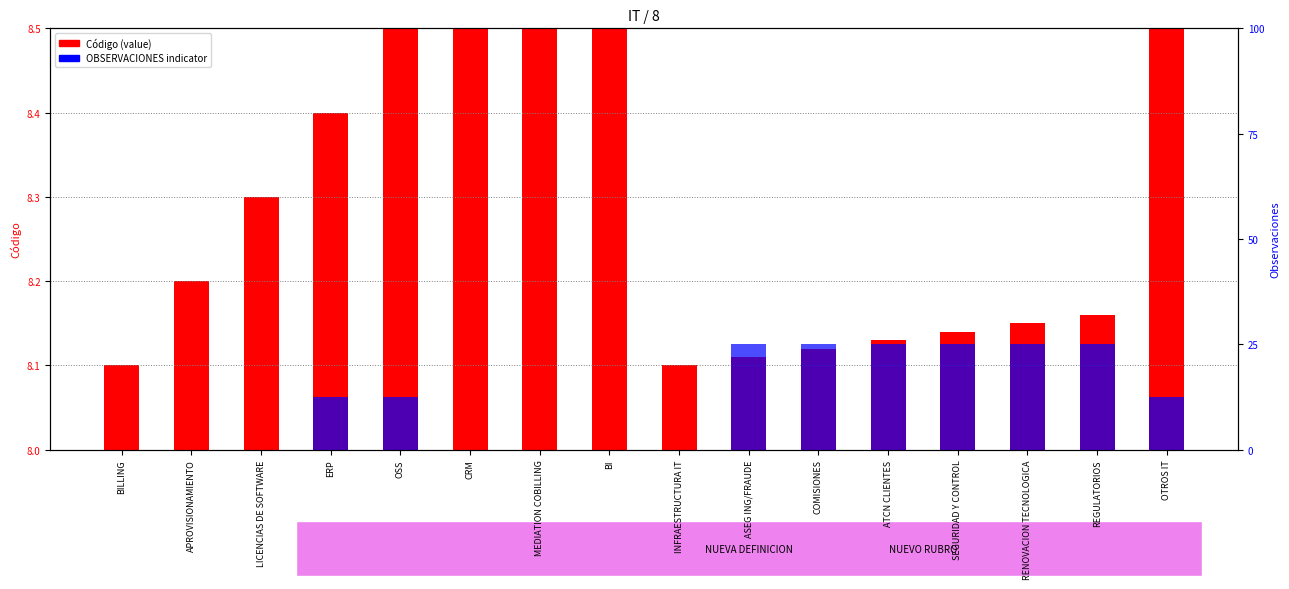

What is the value of the Código bar at the 6th from the left?

8.7